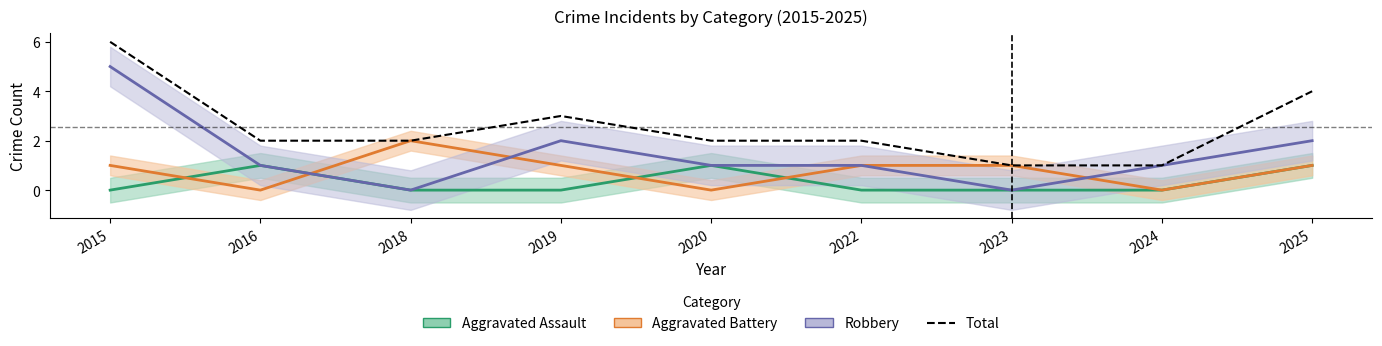

The value at 2018 is 1. True or false?

False